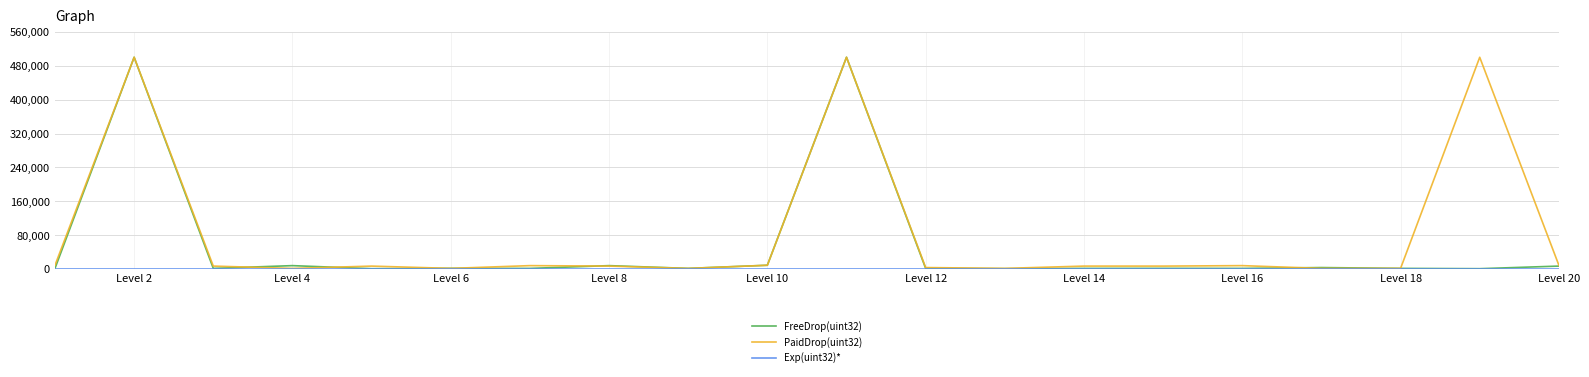

How many categories are shown in the chart?

20